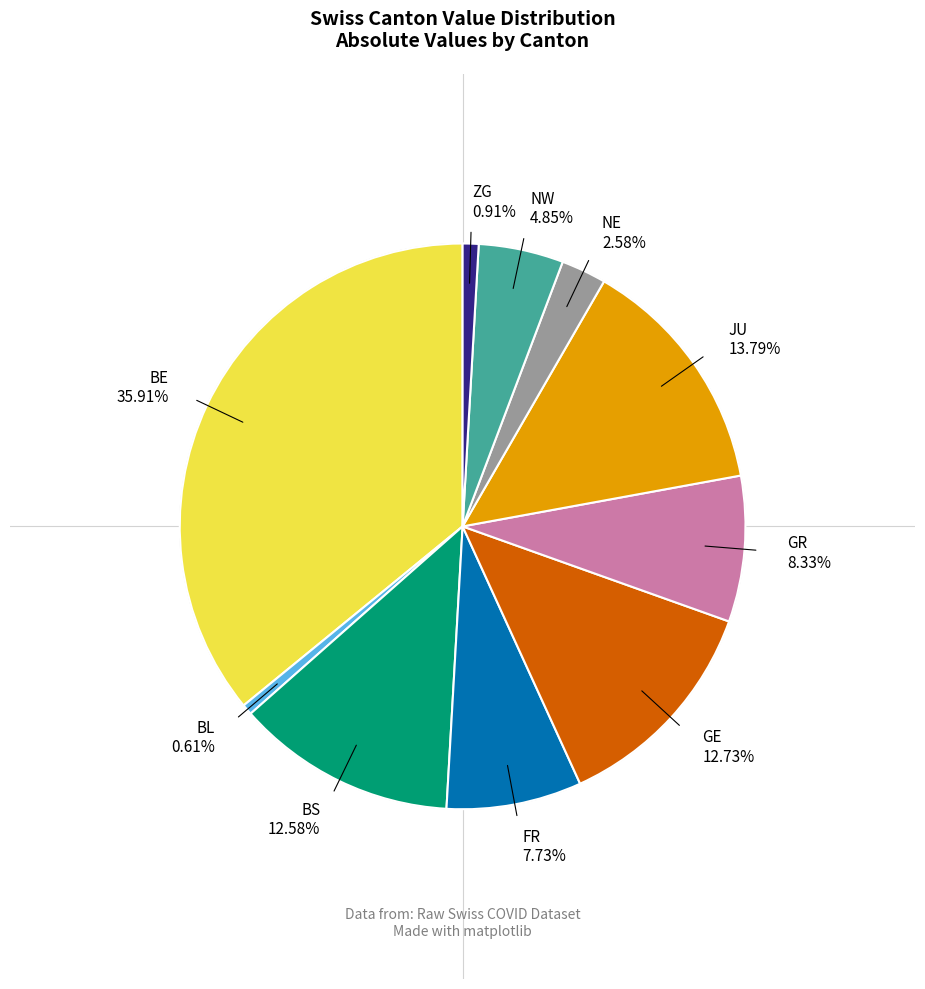

Which category has the biggest portion of the pie?

BE 35.91%